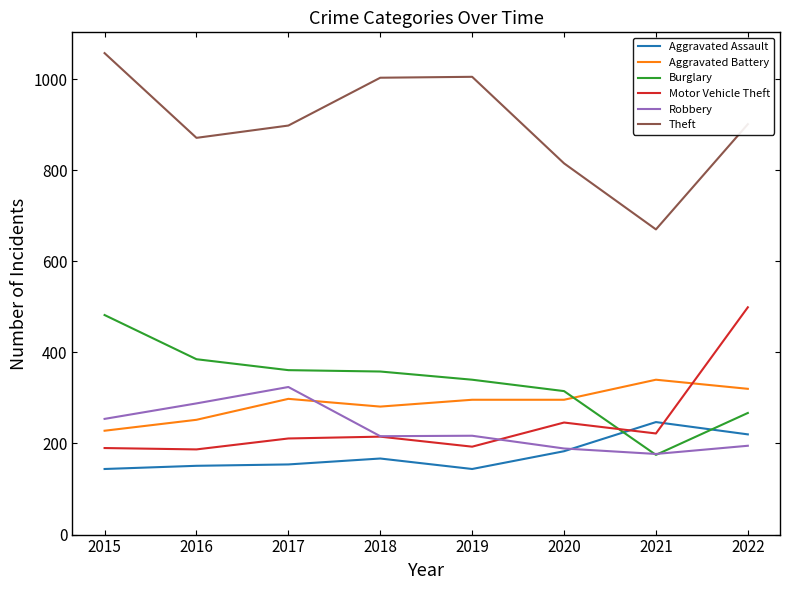

What is the spread (max minus min) of values at 2018?

836